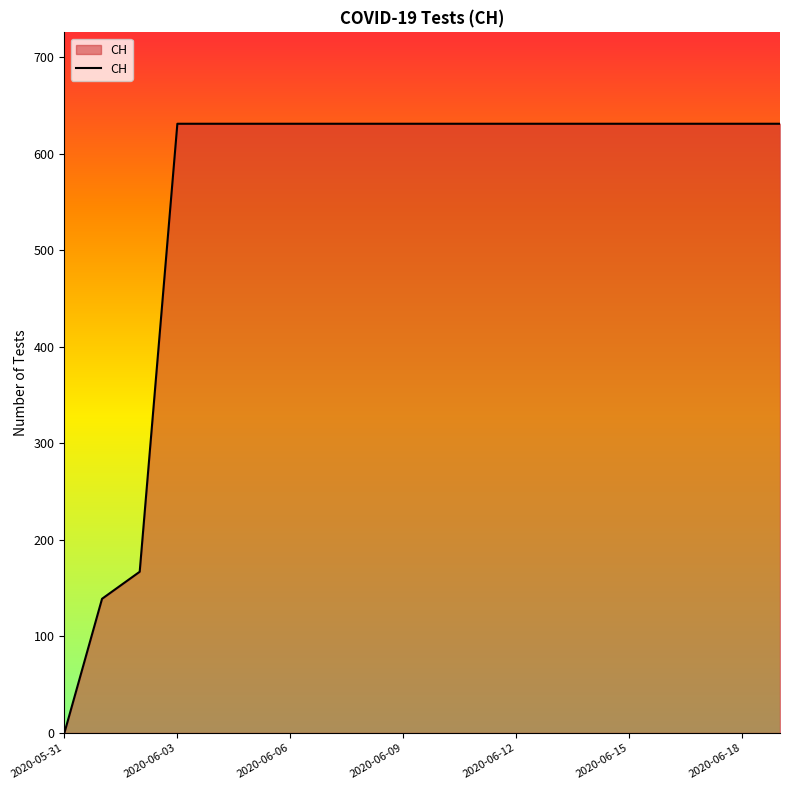

Does the chart have visible grid lines?

No